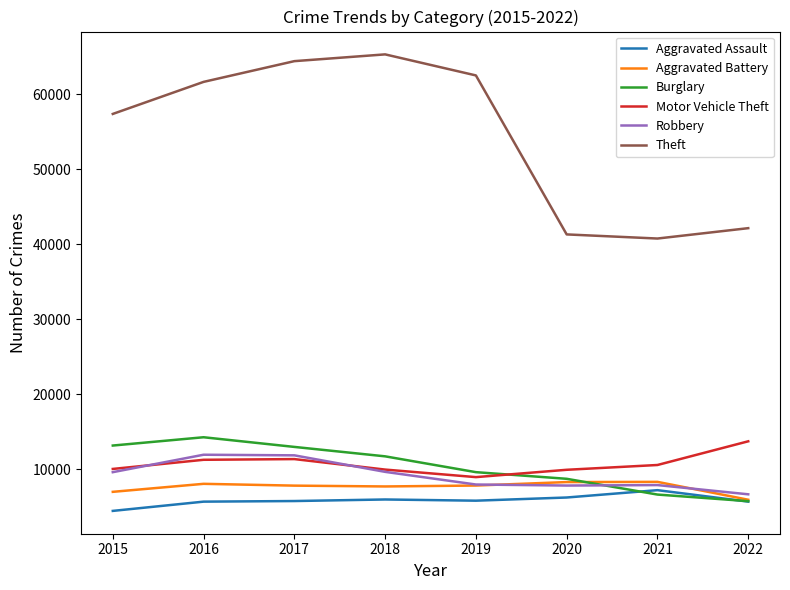

The value of Aggravated Assault at 2017 is 5793. True or false?

True